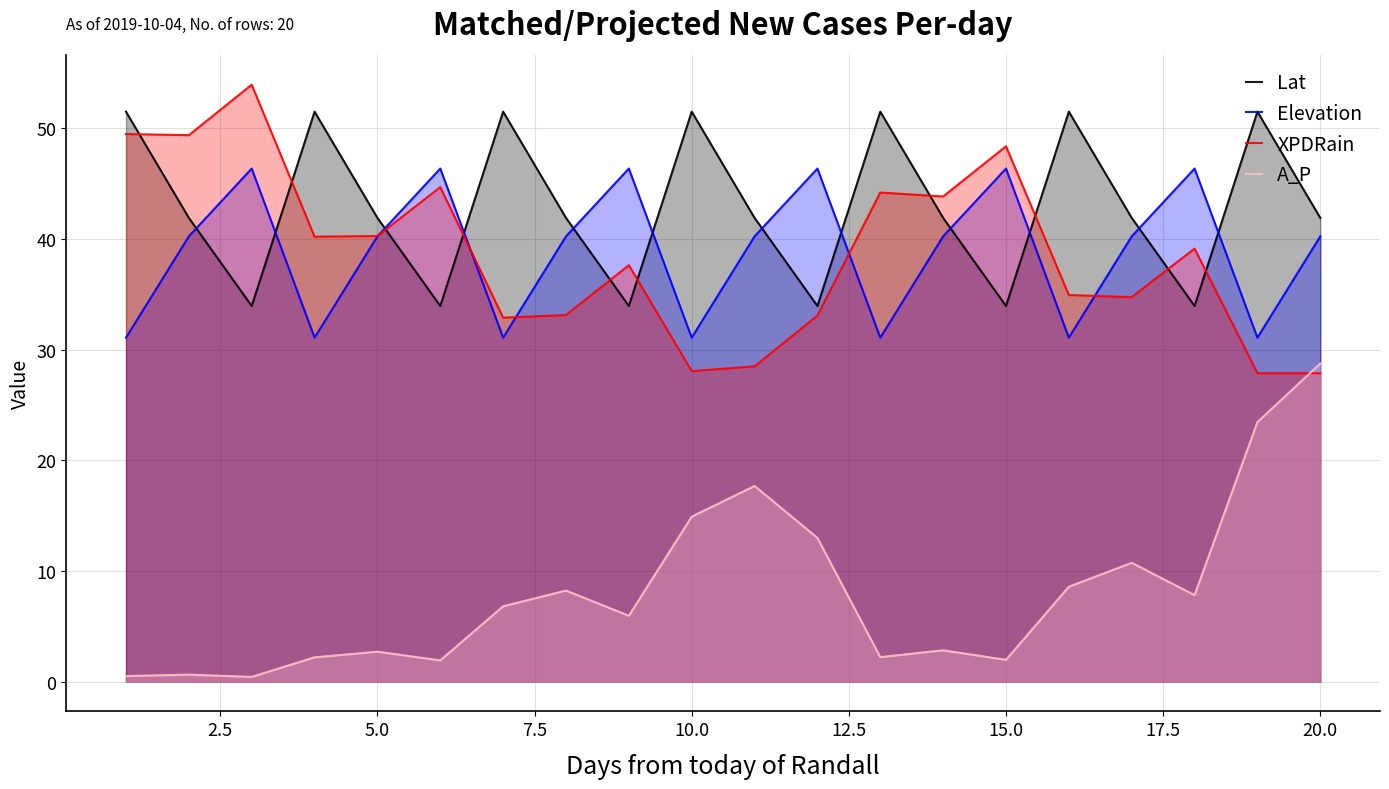

At which category is the sum across all series the highest?

20.0